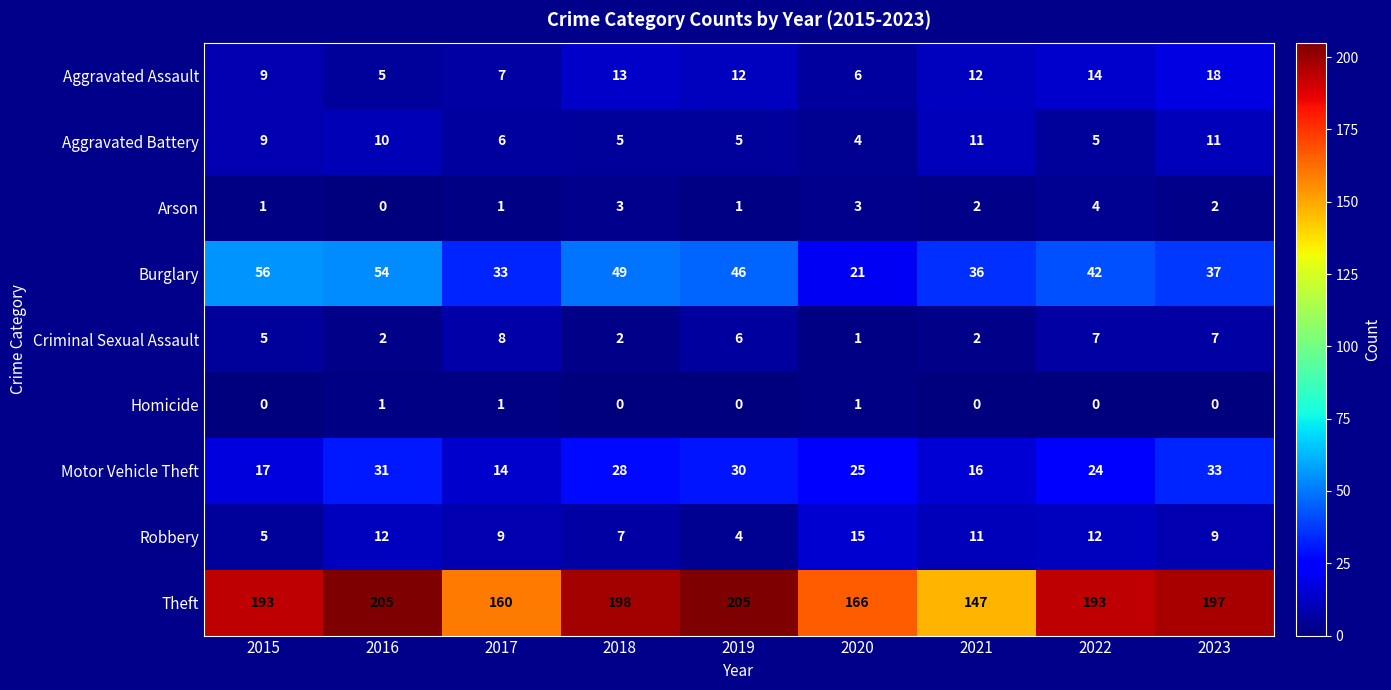

What is the total value across all series at 2015?

295